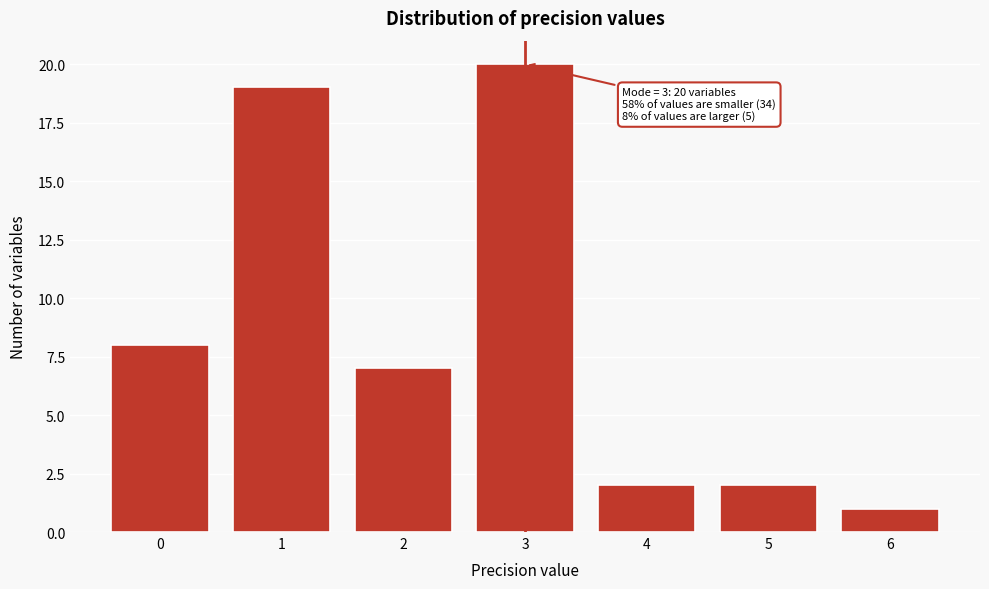

Reading right to left, extract all data points from this chart.

1	2	2	20	7	19	8